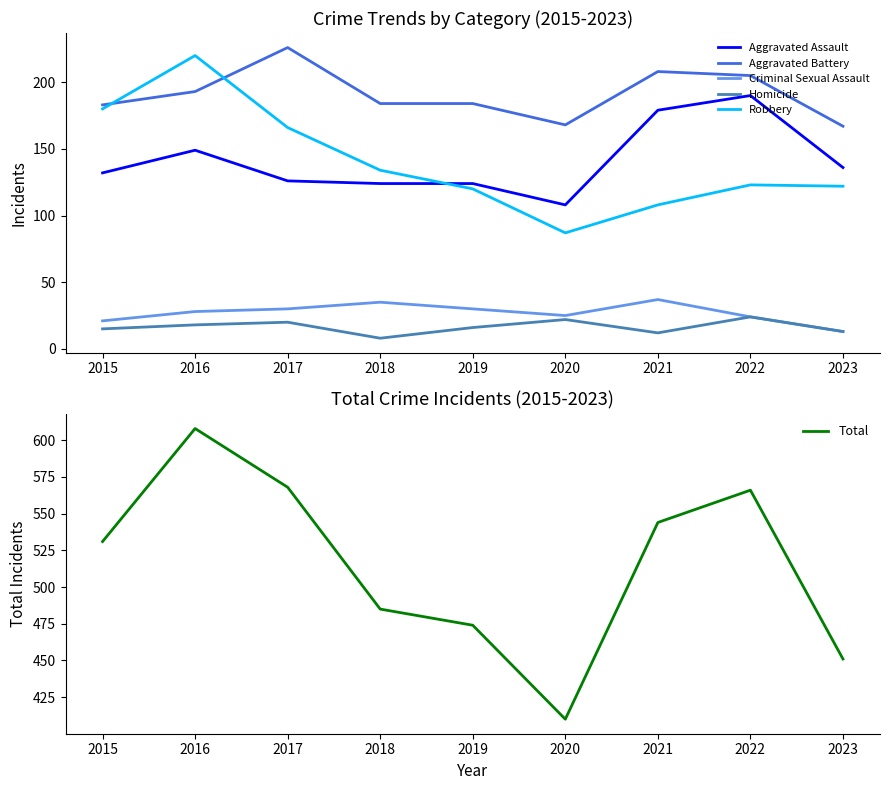

Which has a higher value, 2016 or 2015?

2016